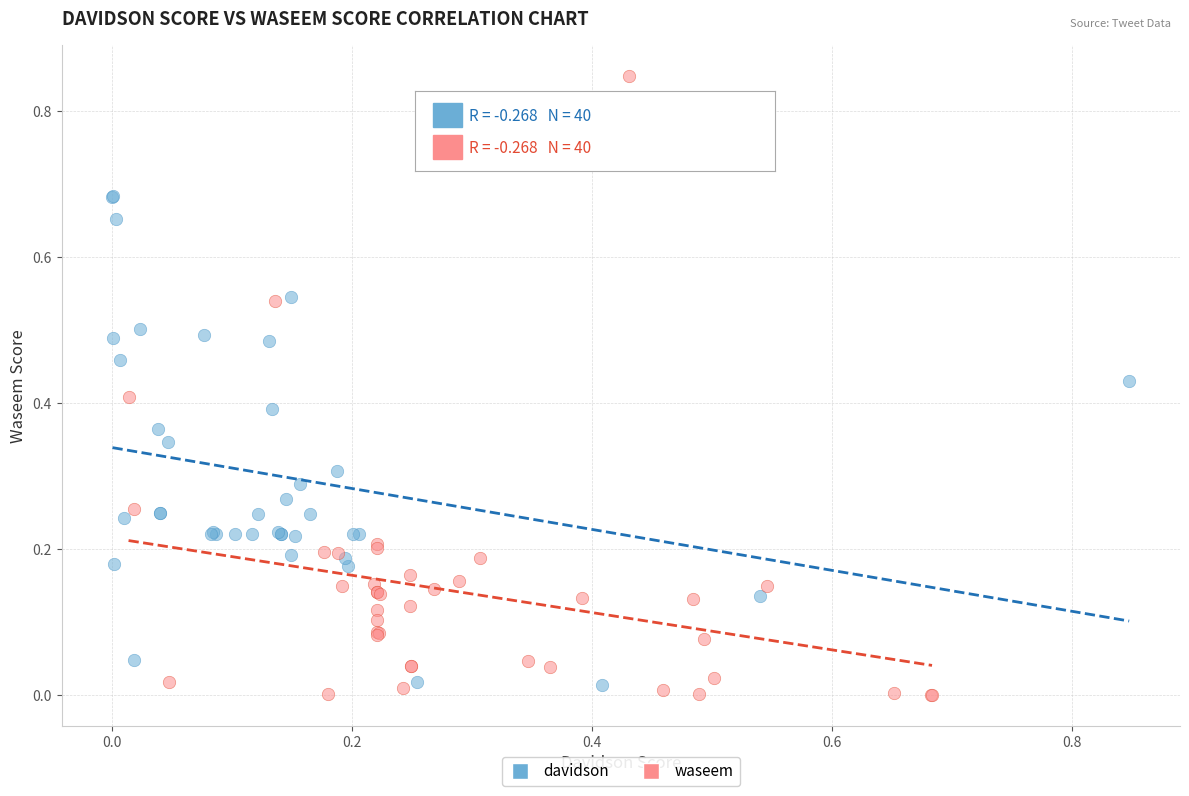

Which series has the widest spread of Y values?

waseem